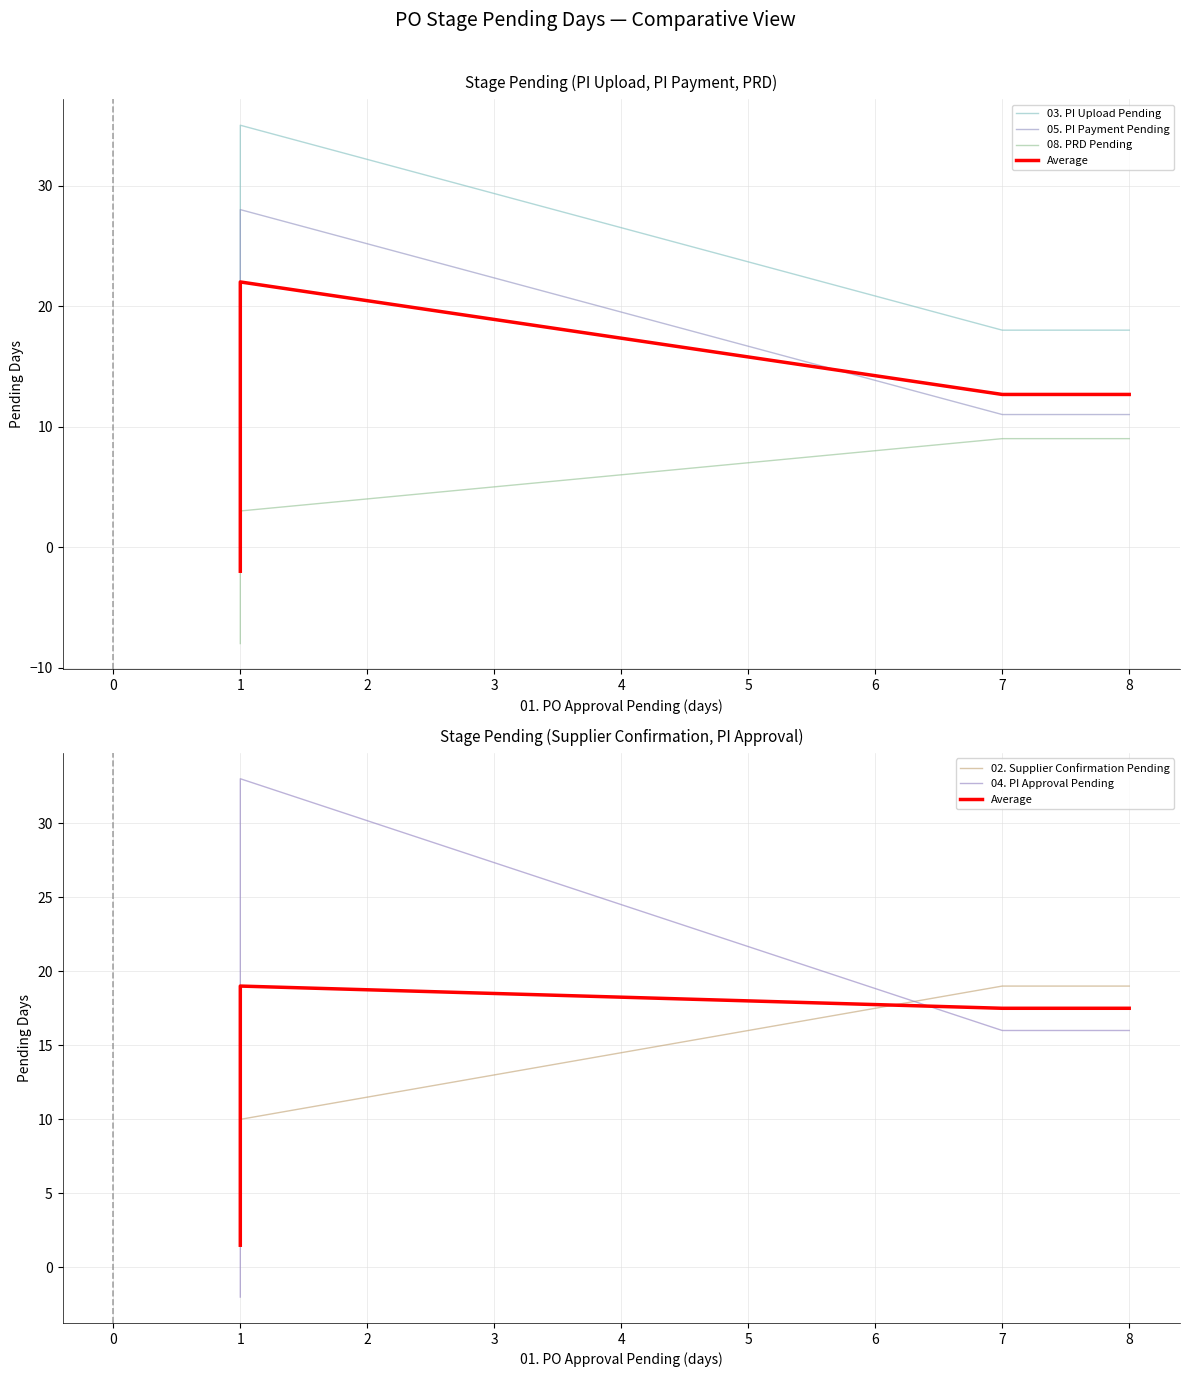

How many values in the 03. PI Upload Pending series exceed 18?

1